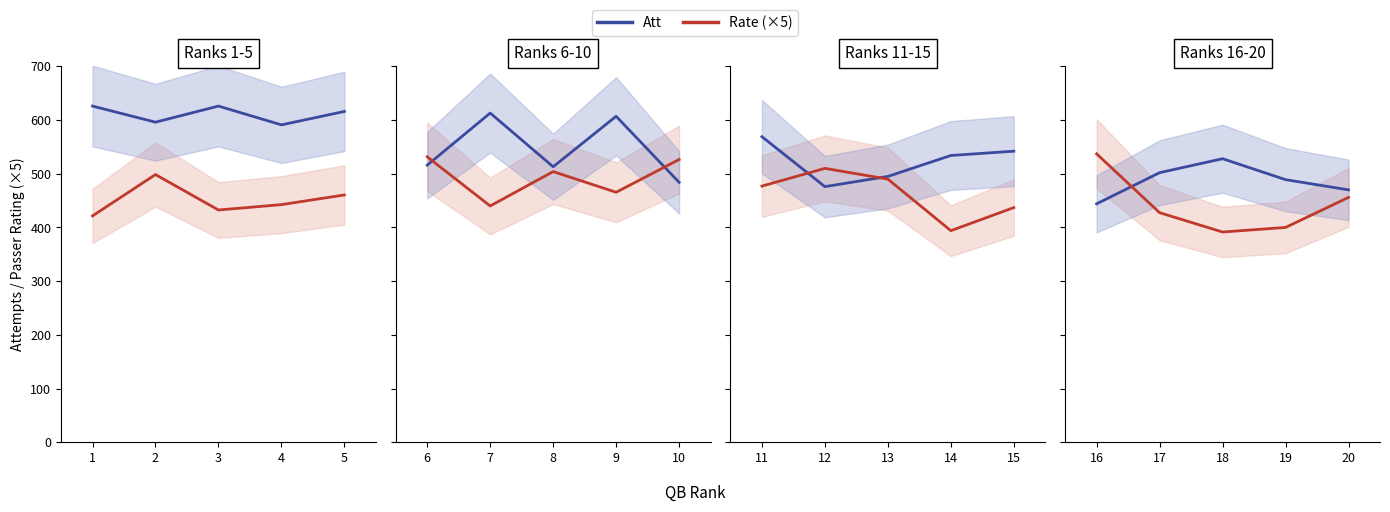

How many series are shown in this chart?

2